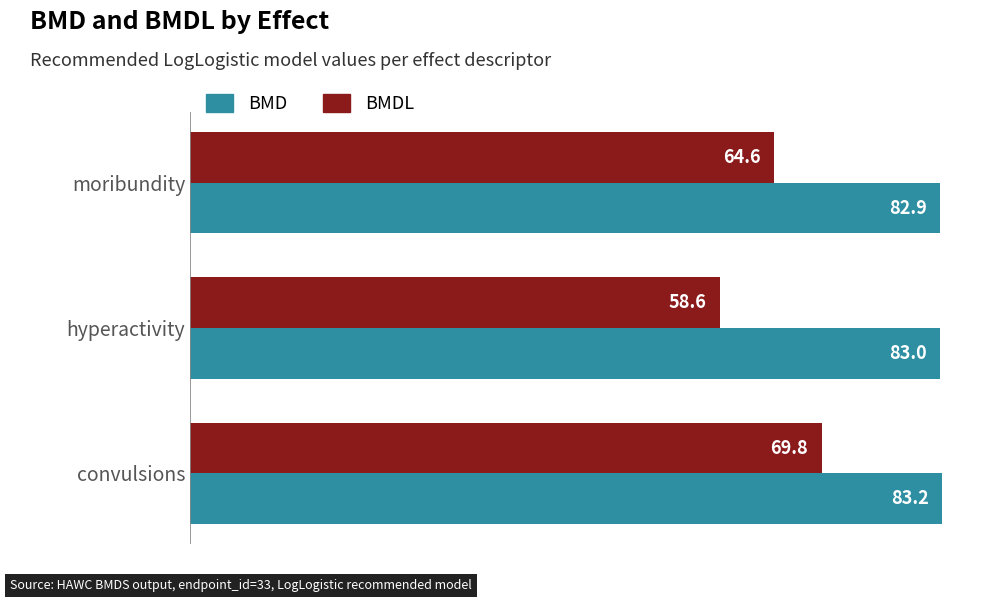

The BMD series shows 83.0 at hyperactivity. True or false?

True